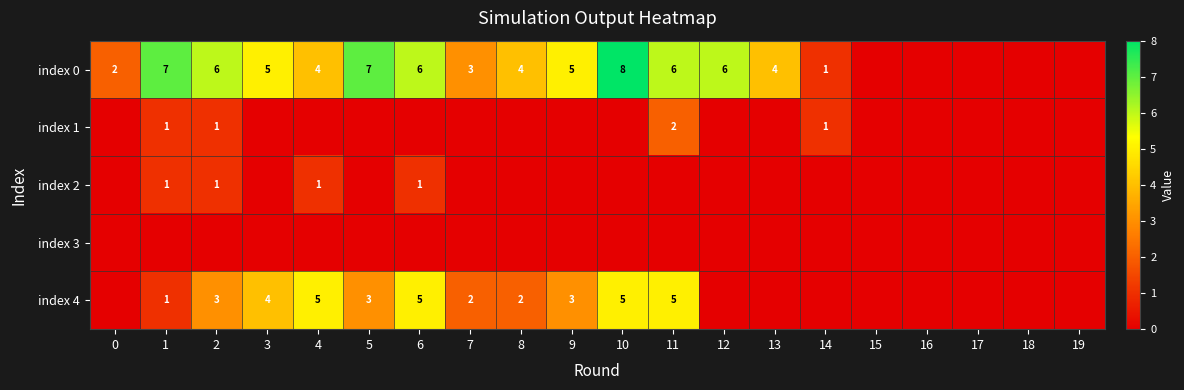

The value of index 0 at 7 is 4. True or false?

False